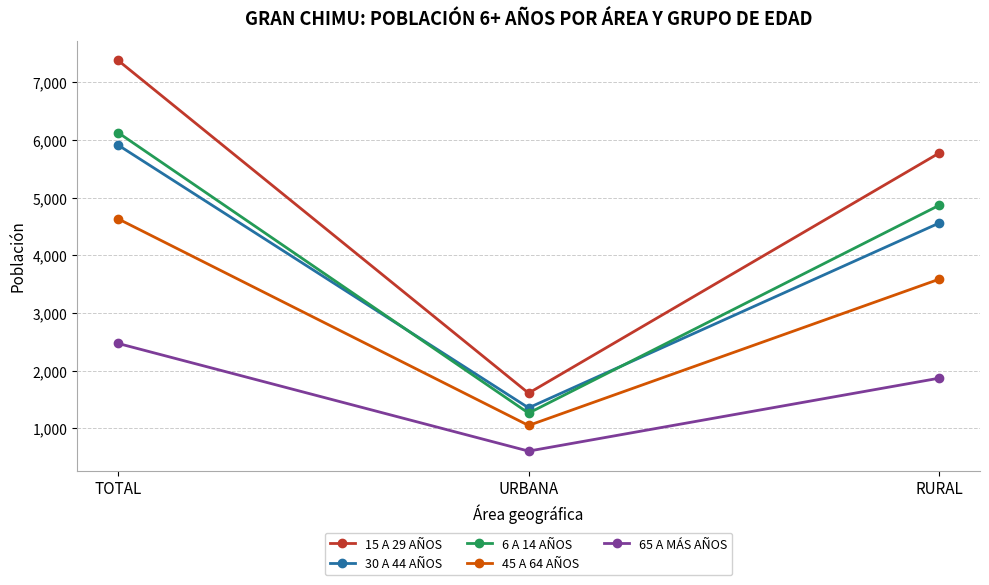

What is the value of the 65 A MÁS AÑOS point at the 2nd from the left?

603